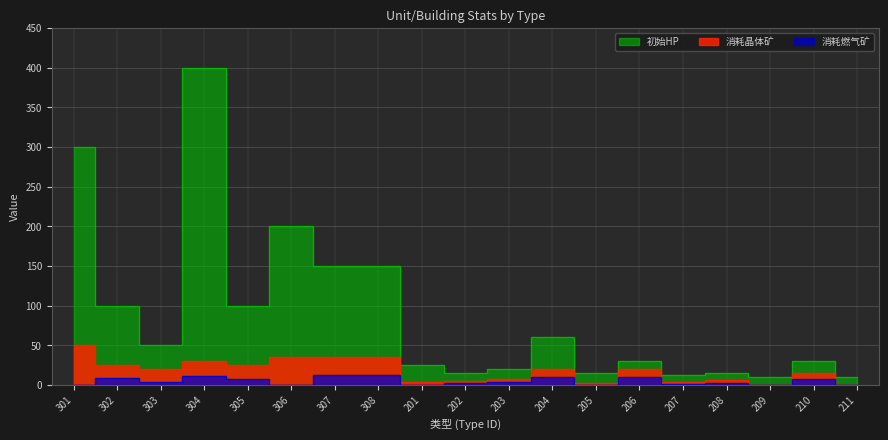

Rank the series by their average value, from highest to lowest.

初始HP, 消耗晶体矿, 消耗燃气矿